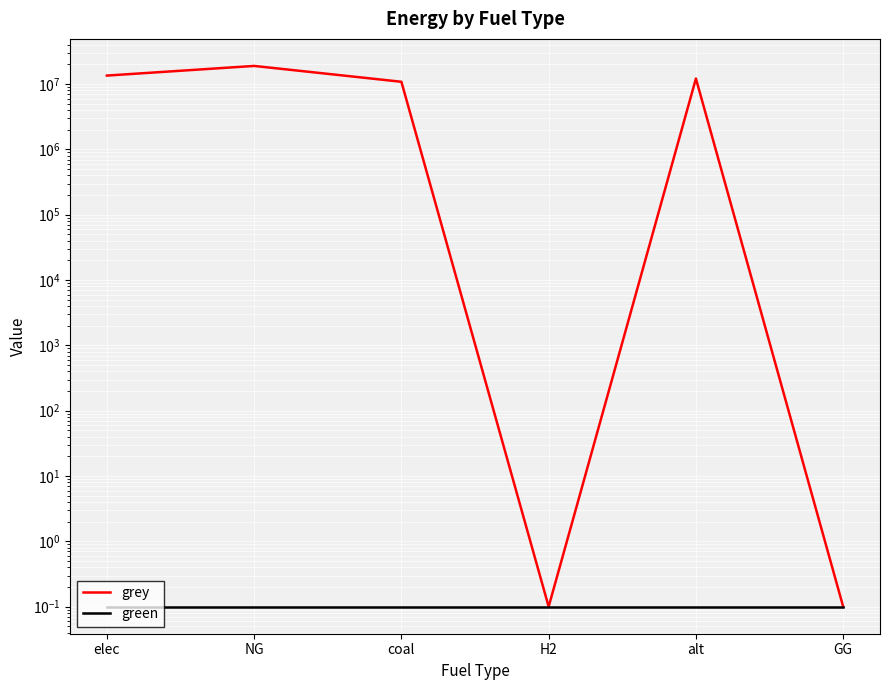

Reading left to right, extract all data points from this chart.

grey: 13502063.4	18976077.7	10853051.8	0.1	12156487.0	0.1
green: 0.1	0.1	0.1	0.1	0.1	0.1